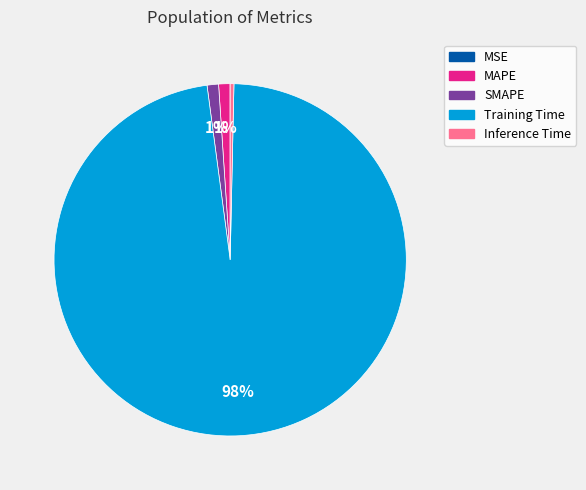

To the nearest percent, what portion does SMAPE represent?

1%